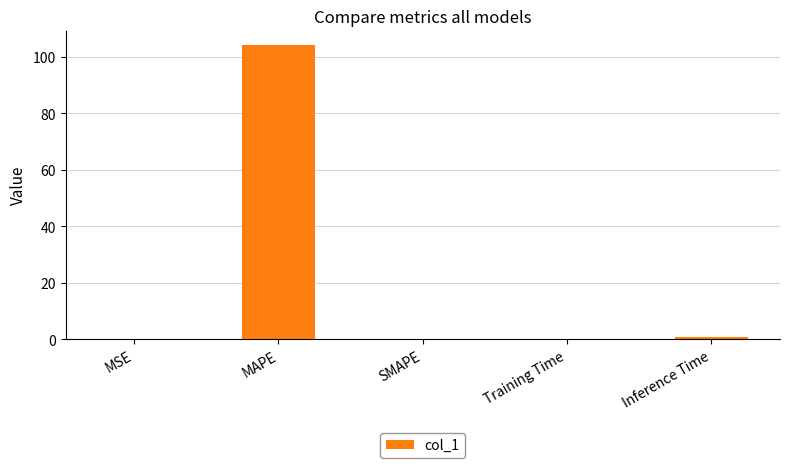

At which category does the chart reach its peak across all series?

MAPE